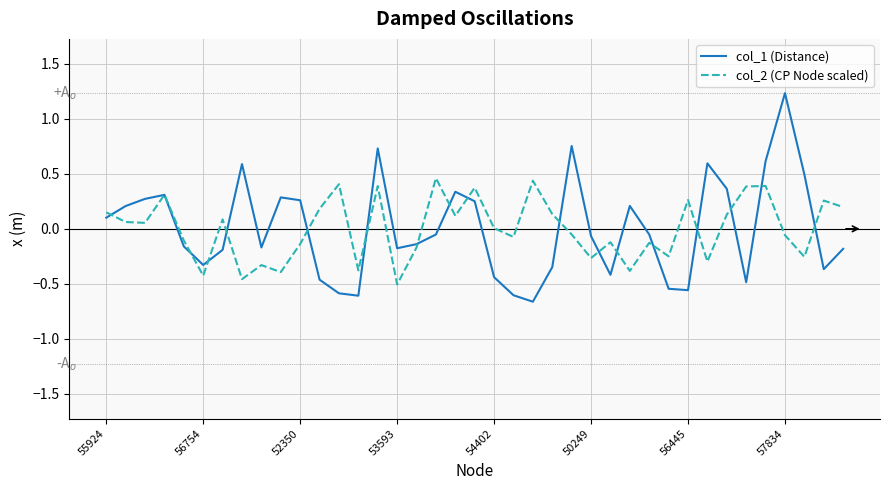

Which series has the largest range (max minus min)?

col_1 (Distance)